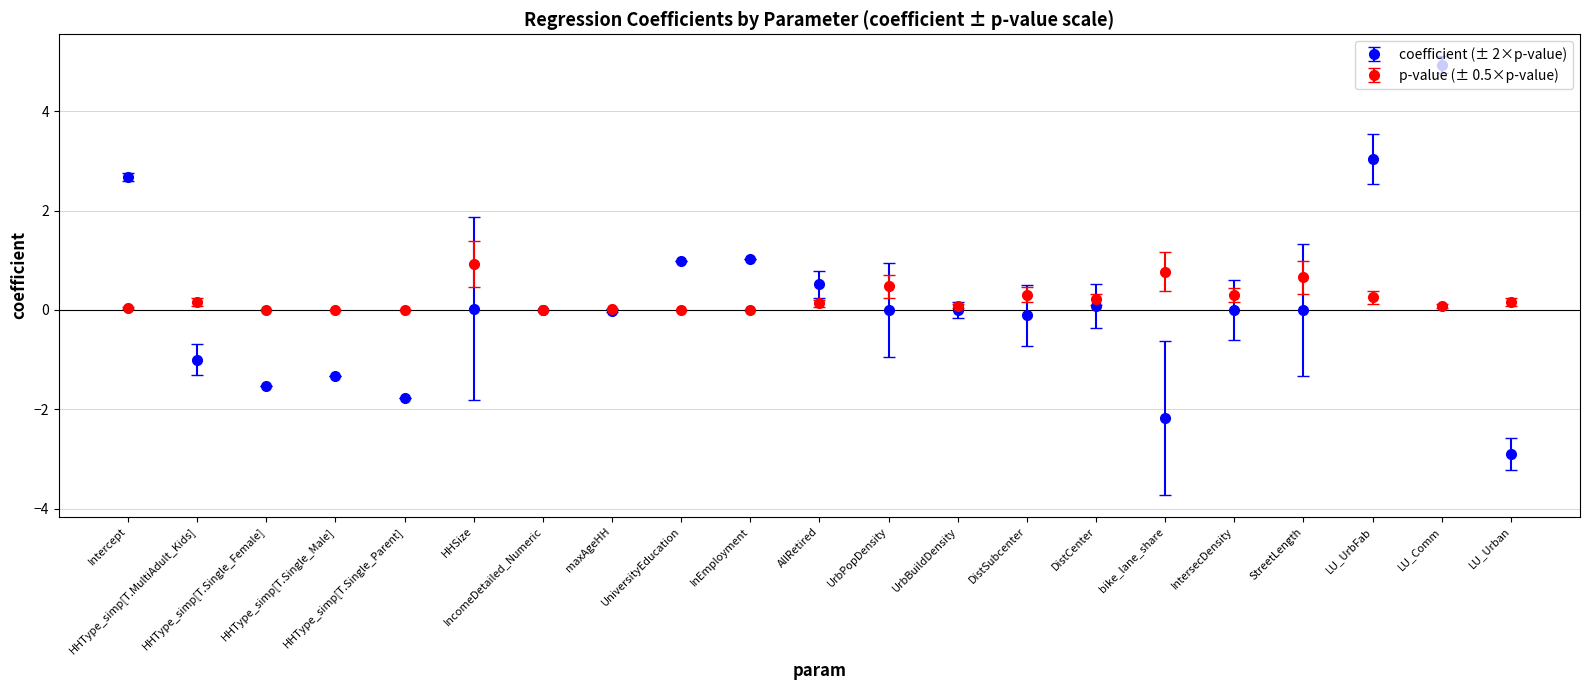

List the series in order of their peak value, highest first.

coefficient (± 2×p-value), p-value (± 0.5×p-value)